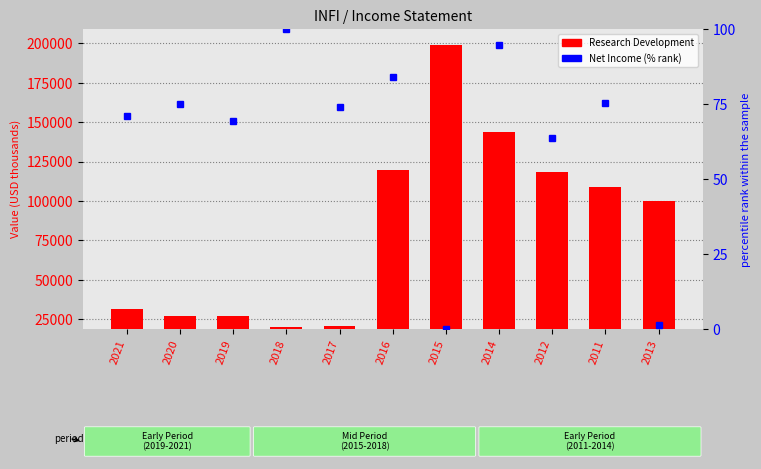

How many values in the Net Income (% rank) series exceed 73?

6